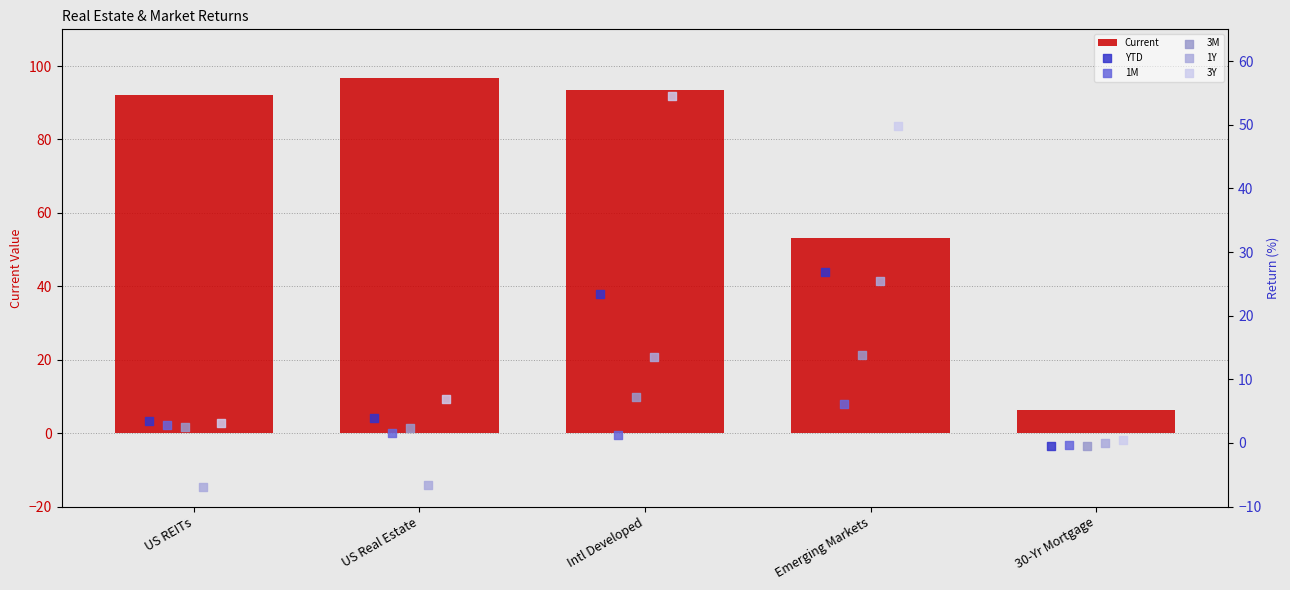

Which series reaches the minimum Y coordinate?

1Y